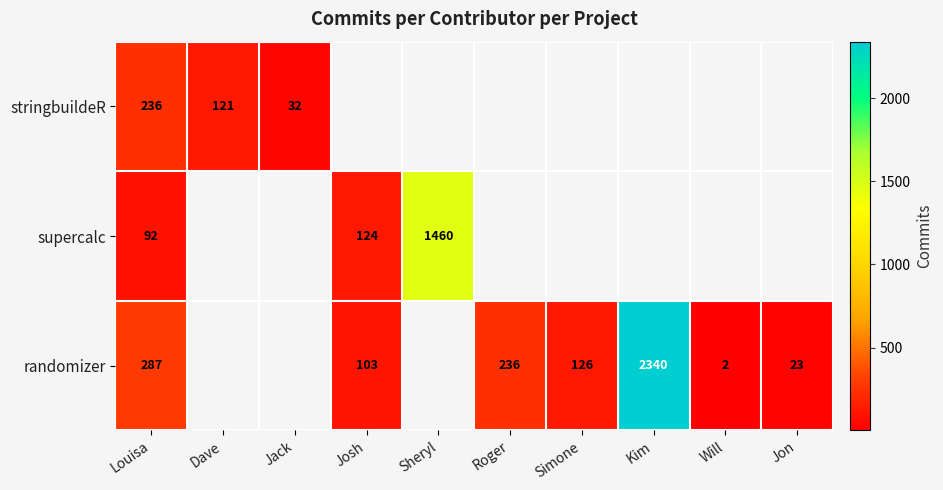

How many values in the randomizer series exceed 103?

4